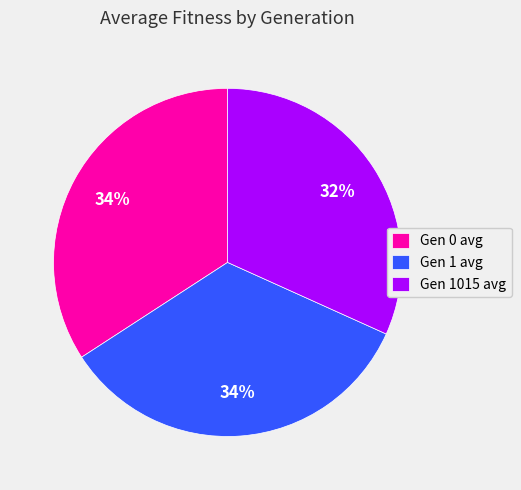

Approximately how many times larger is the value at Gen 1015 avg compared to Gen 0 avg?

0.9